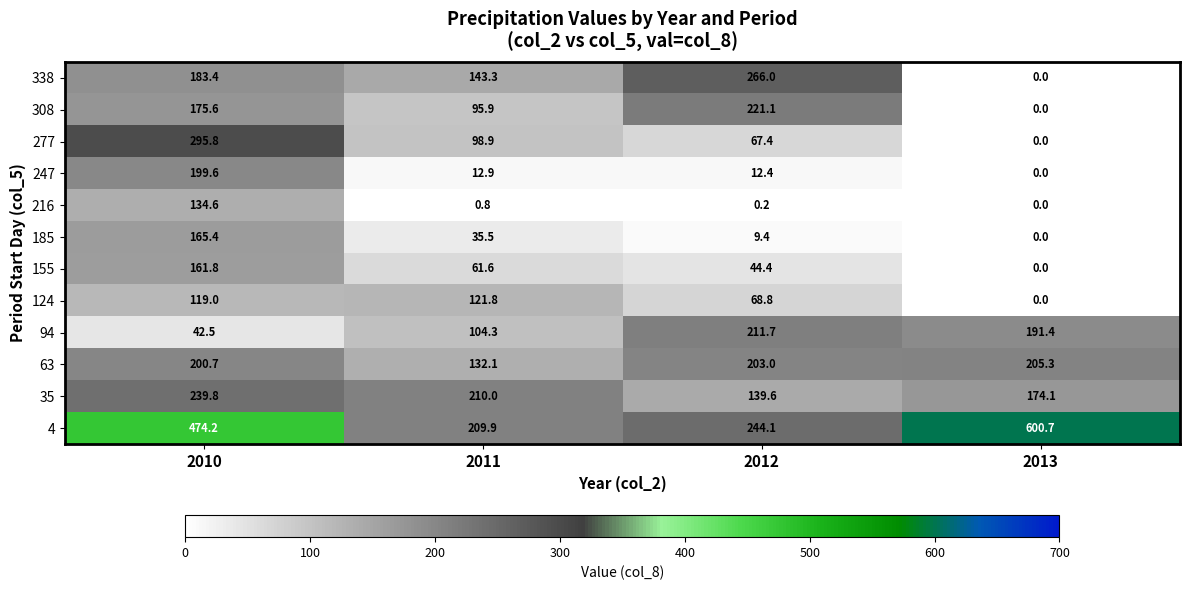

Is it true that 4 equals 209.9 at 2011?

True